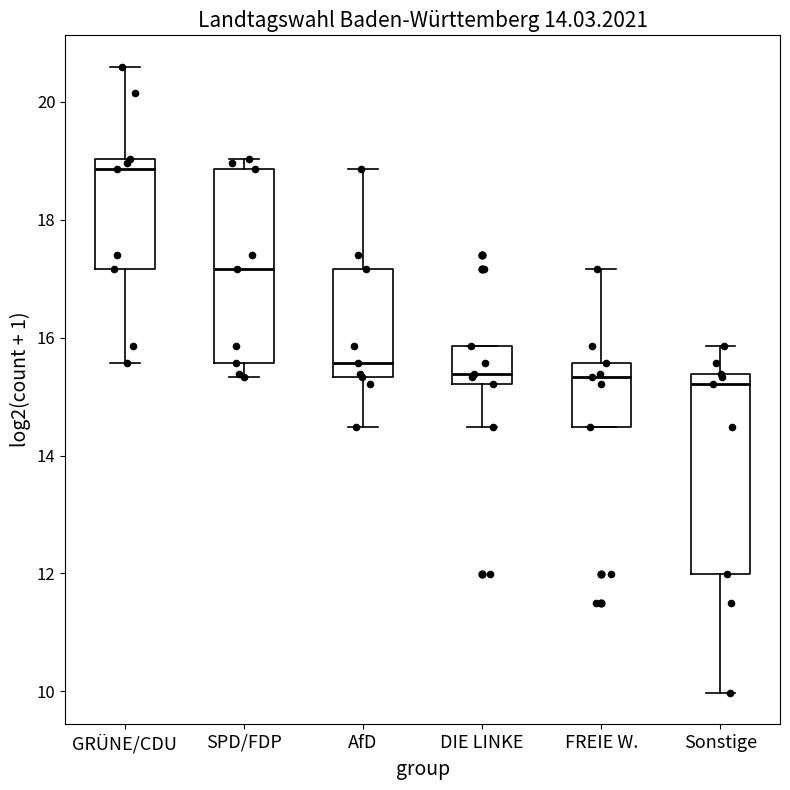

Reading left to right, read every box against the y-axis: the position of its median line, the range the box covers, and the ends of its whiskers. The values are not printed on the chart, so give them approximately, as read against the axis.

GRÜNE/CDU: median 18.8, box 17.2 to 19.0, whiskers 15.6 to 20.6
SPD/FDP: median 17.2, box 15.6 to 18.8, whiskers 15.4 to 19.0
AfD: median 15.6, box 15.4 to 17.2, whiskers 14.4 to 18.8
DIE LINKE: median 15.4, box 15.2 to 15.8, whiskers 14.4 to 15.8
FREIE W.: median 15.4, box 14.4 to 15.6, whiskers 14.4 to 17.2
Sonstige: median 15.2, box 12.0 to 15.4, whiskers 10.0 to 15.8